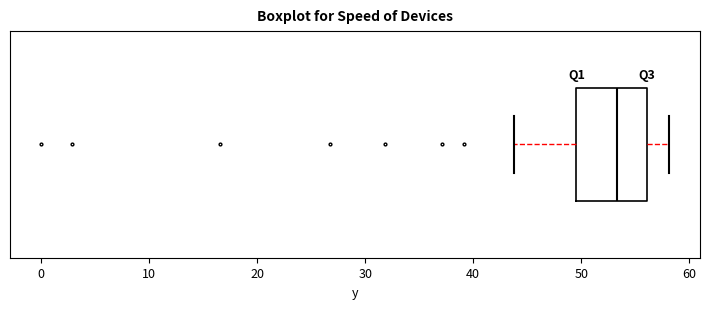

Where is the left edge of the box on the x-axis? The values are not printed on the chart, so give them approximately, as read against the axis.

50